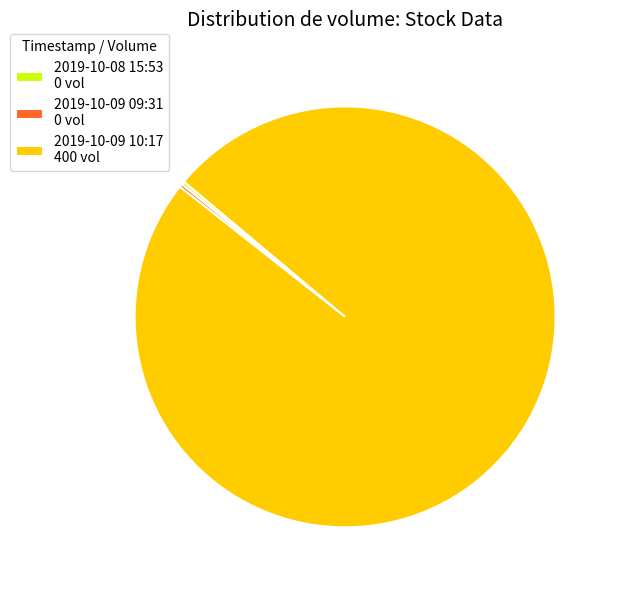

Which category has the biggest portion of the pie?

2019-10-09 10:17 400 vol